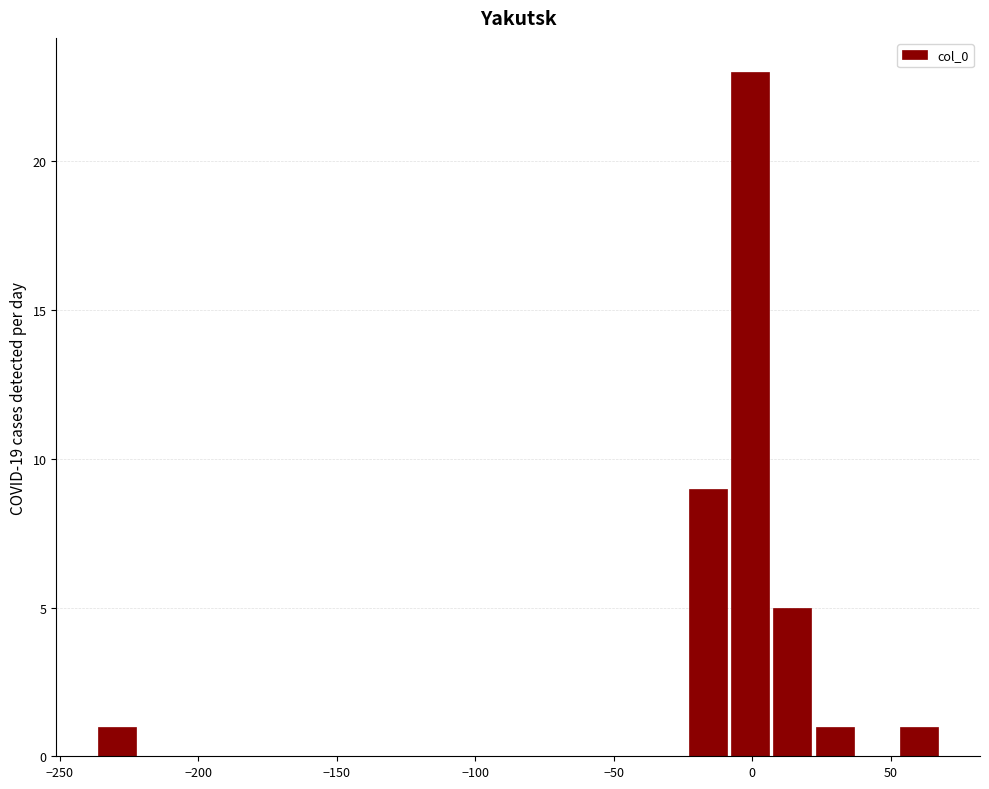

Around what value on the x-axis is the tallest bar? Give the approximate position of its centre, as read against the axis.

0